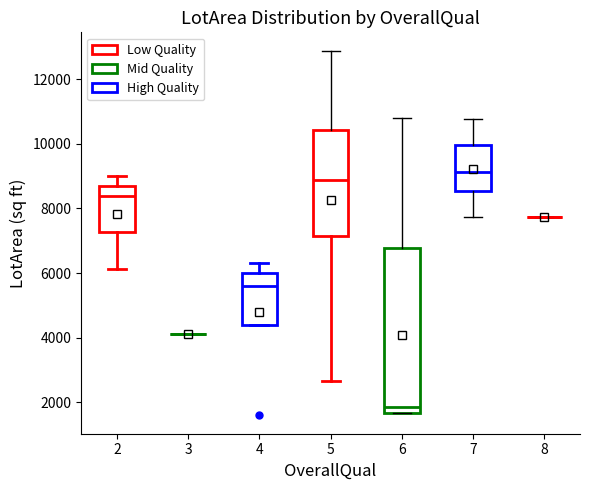

Where does the lower whisker of the box at x = 2 end on the y-axis? The values are not printed on the chart, so give them approximately, as read against the axis.

6200